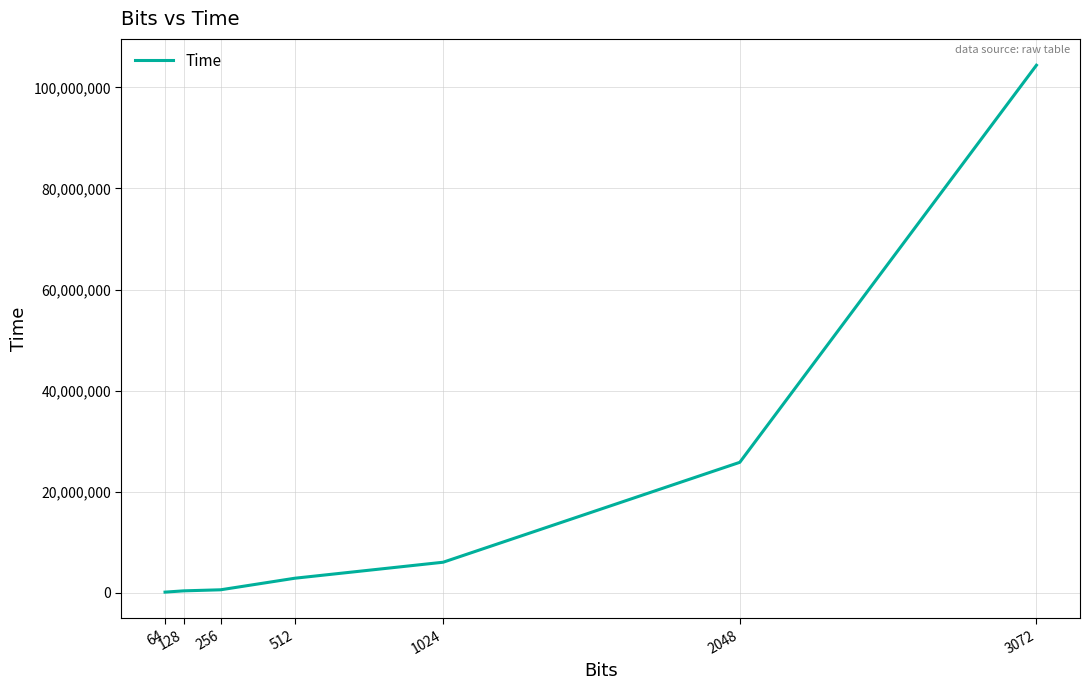

True or false: there are more than 1 points higher than both neighbors.

False